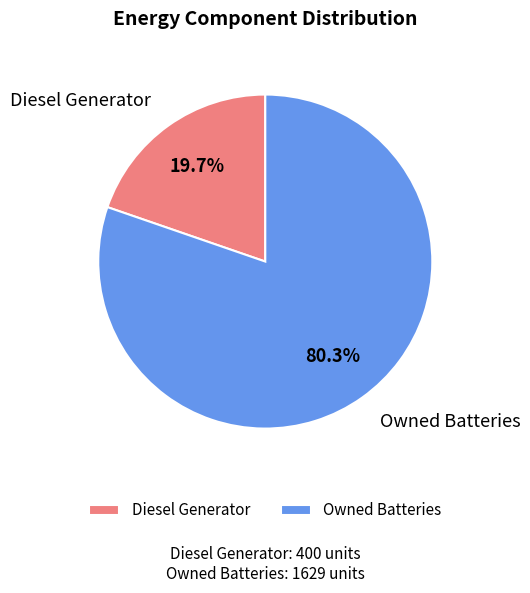

How many segments does this pie chart have?

2